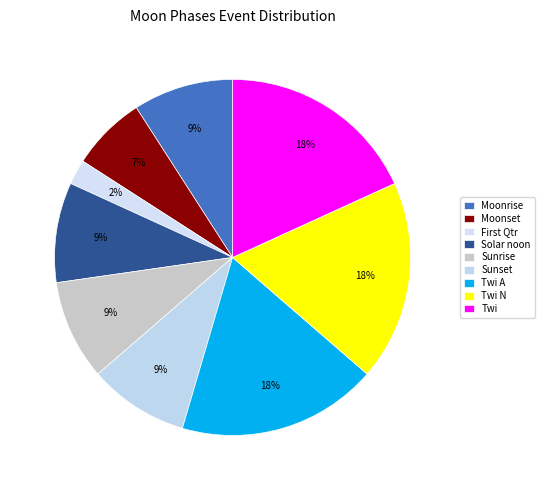

Is there a majority slice in this chart?

No